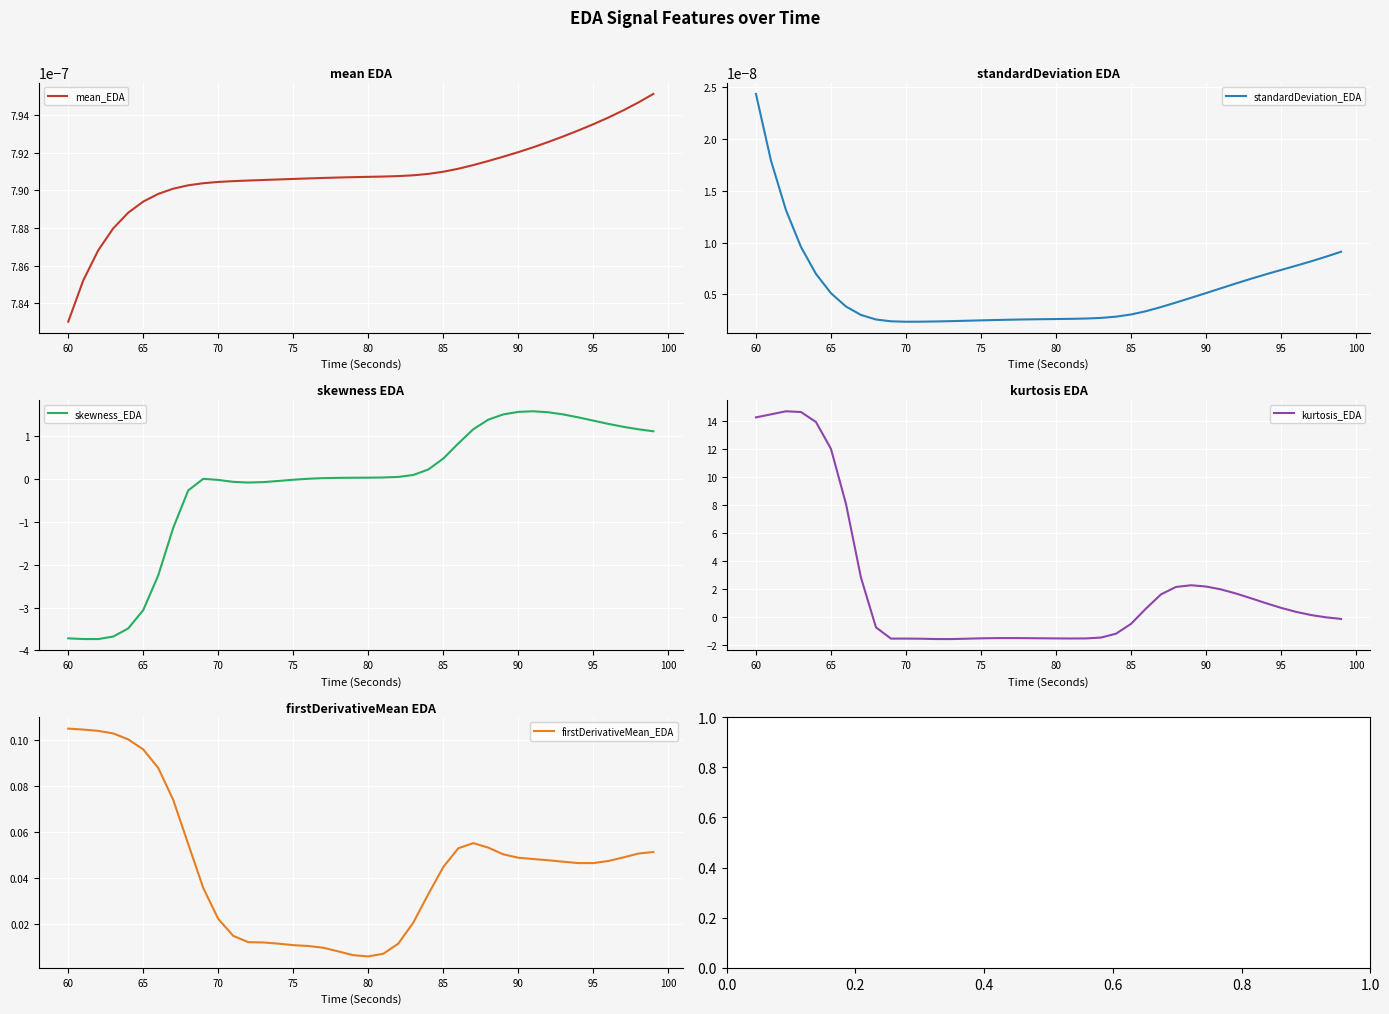

At which label is mean_EDA closest to 0?

60